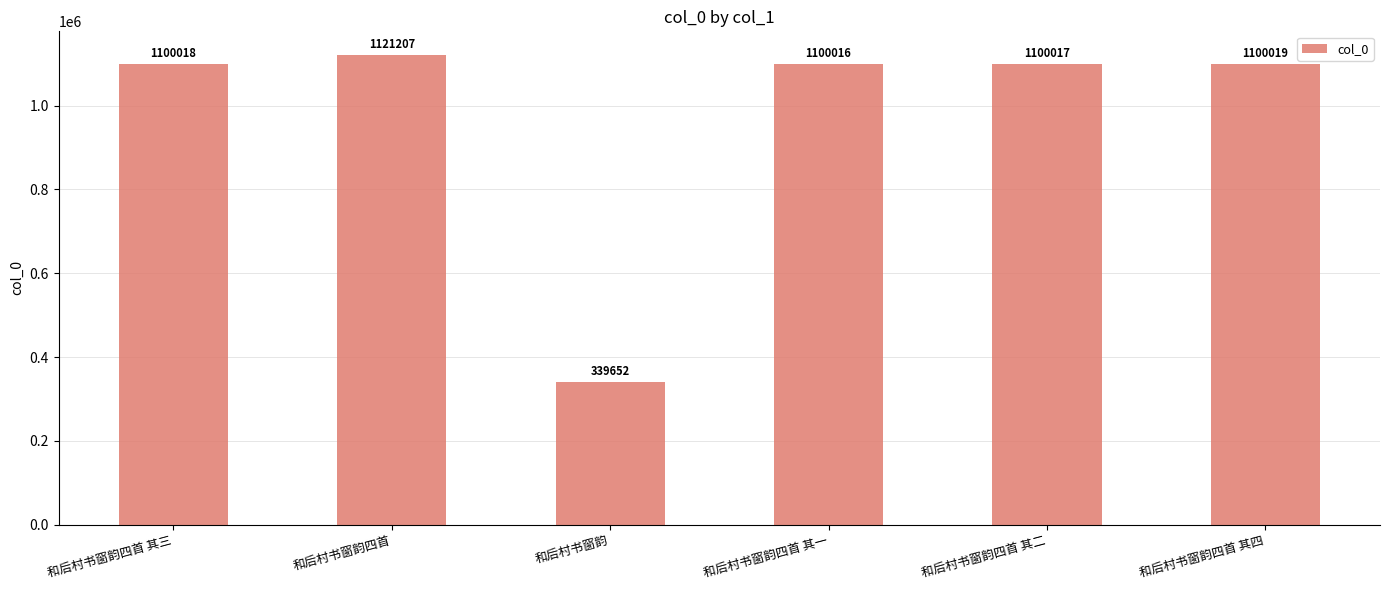

Are the bars horizontal?

No